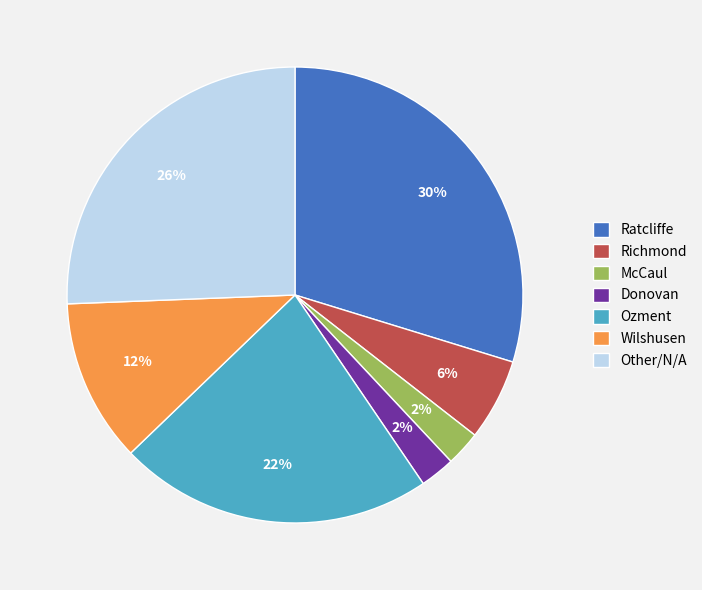

Is there any slice that represents more than half of the pie?

No